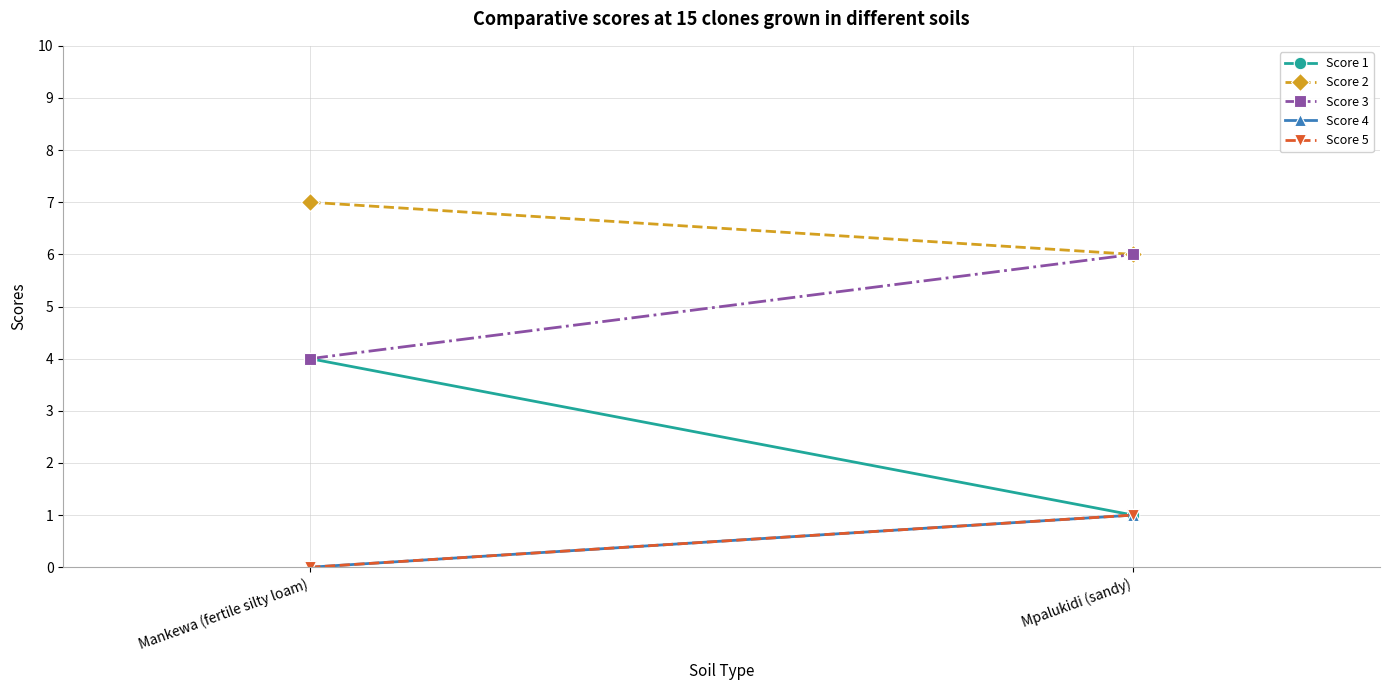

What is the total value across all series at Mankewa (fertile silty loam)?

15